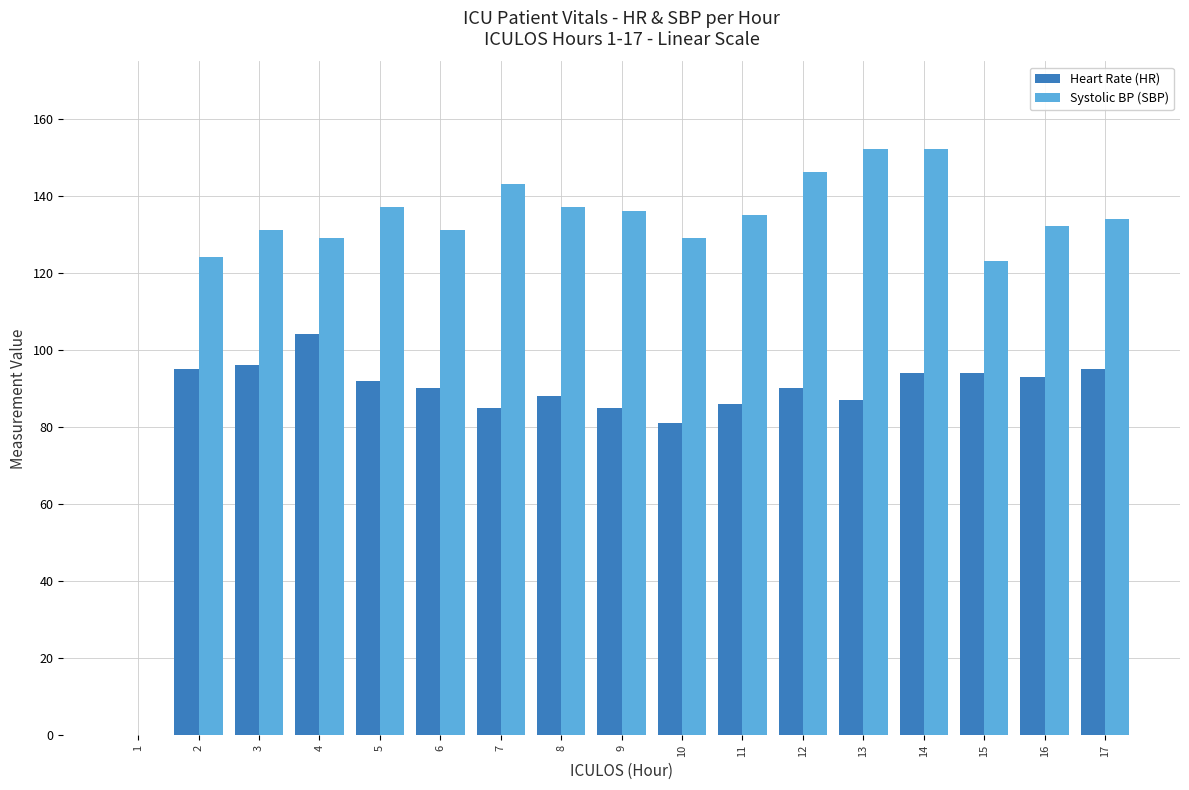

What is the sum of the Systolic BP (SBP) values at 15 and 10?

252